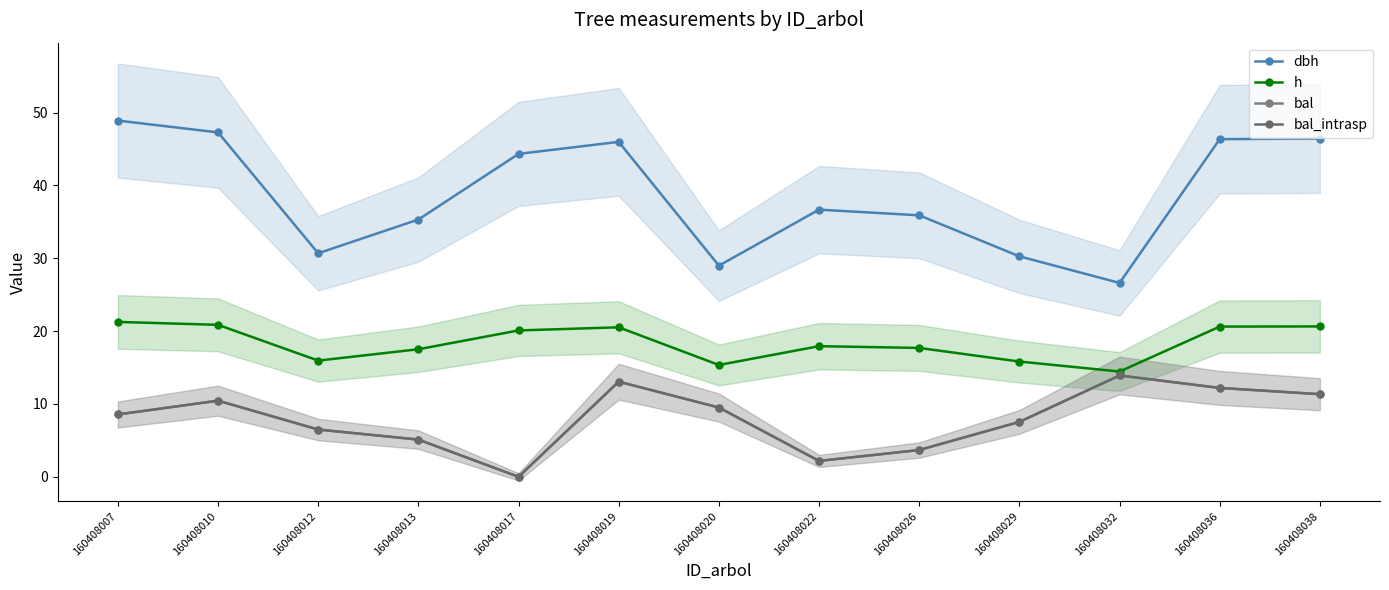

Reading left to right, what are all the values shown in this chart?

dbh: 160408007=48.9	160408010=47.3	160408012=30.7	160408013=35.3	160408017=44.3	160408019=46.0	160408020=29.0	160408022=36.7	160408026=35.9	160408029=30.3	160408032=26.6	160408036=46.3	160408038=46.4
h: 160408007=21.3	160408010=20.9	160408012=15.9	160408013=17.5	160408017=20.1	160408019=20.5	160408020=15.3	160408022=17.9	160408026=17.7	160408029=15.8	160408032=14.4	160408036=20.6	160408038=20.6
bal: 160408007=8.6	160408010=10.4	160408012=6.5	160408013=5.1	160408017=0.0	160408019=13.1	160408020=9.5	160408022=2.2	160408026=3.7	160408029=7.5	160408032=13.9	160408036=12.2	160408038=11.3
bal_intrasp: 160408007=8.6	160408010=10.4	160408012=6.5	160408013=5.1	160408017=0.0	160408019=13.1	160408020=9.5	160408022=2.2	160408026=3.7	160408029=7.5	160408032=13.9	160408036=12.2	160408038=11.3